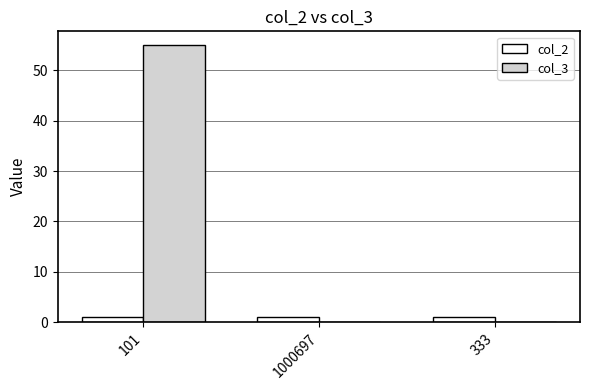

Which series has the largest total across all categories?

col_3